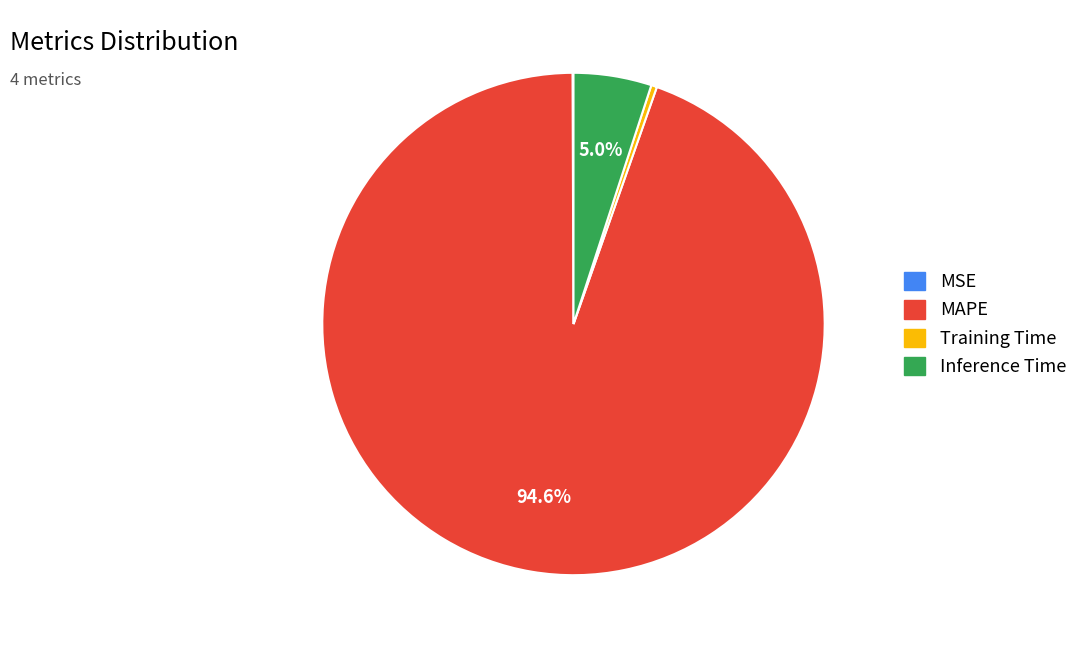

Which has a higher value, MAPE or Inference Time?

MAPE